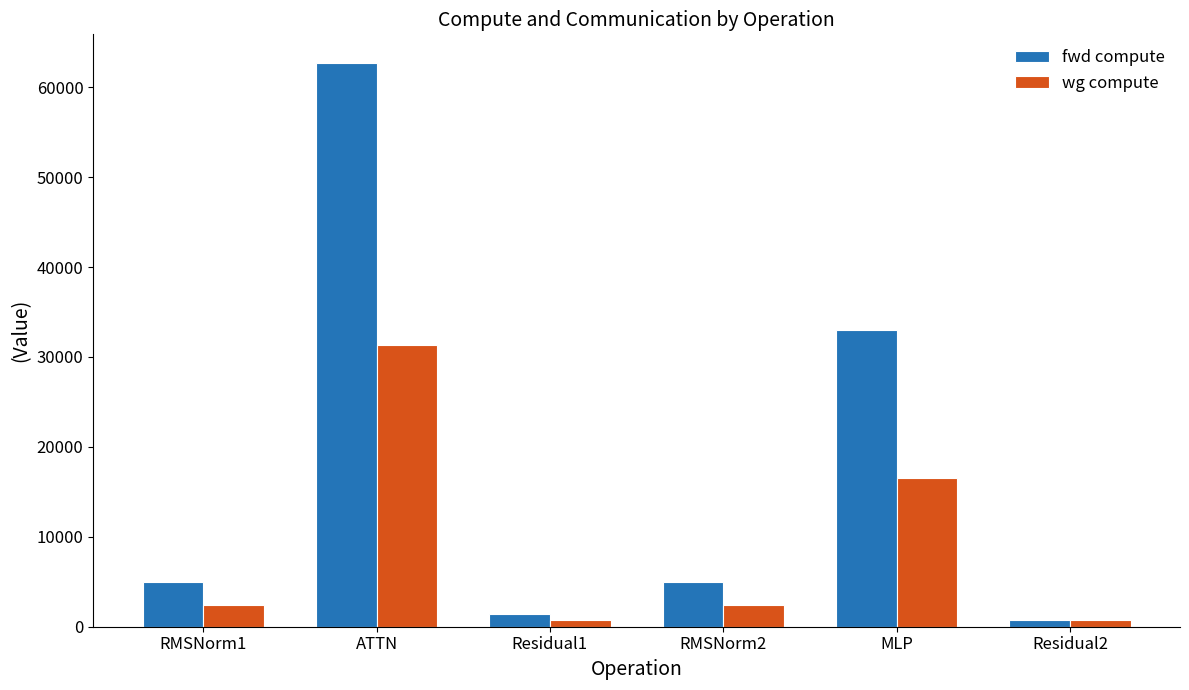

At how many categories does at least one series exceed 62678?

1